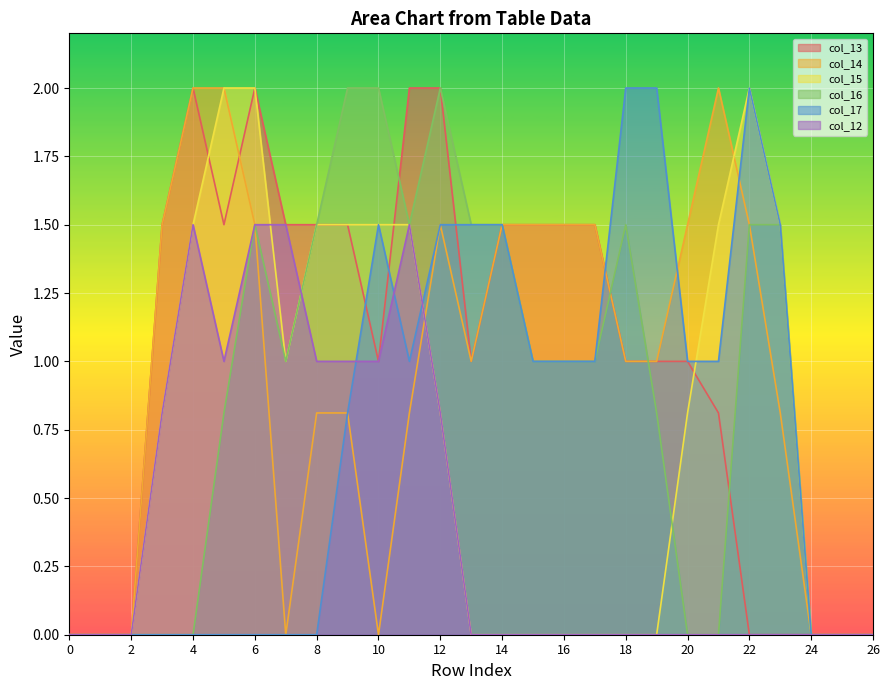

At 22, list the series in order from largest to smallest.

col_15, col_17, col_14, col_16, col_13, col_12